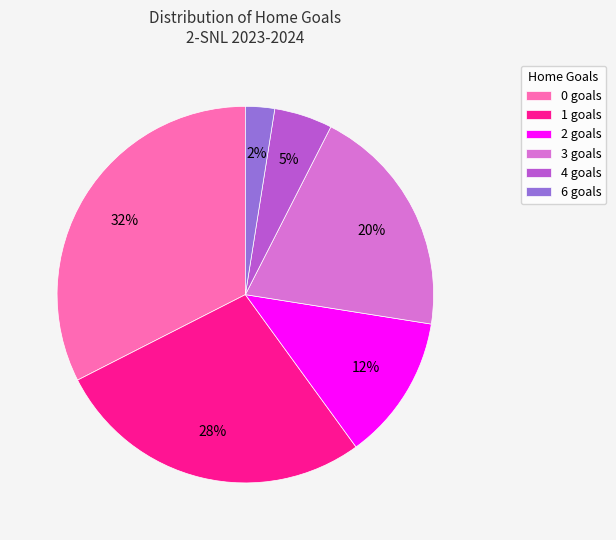

Is it true that 3 goals is 20% of the pie?

True